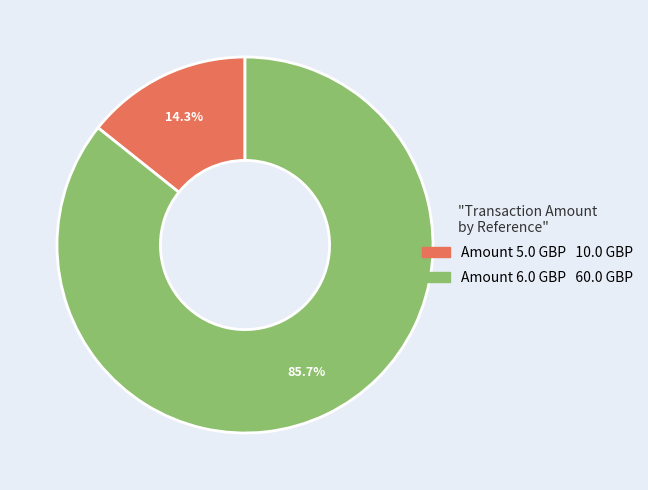

Is there a majority slice in this chart?

Yes